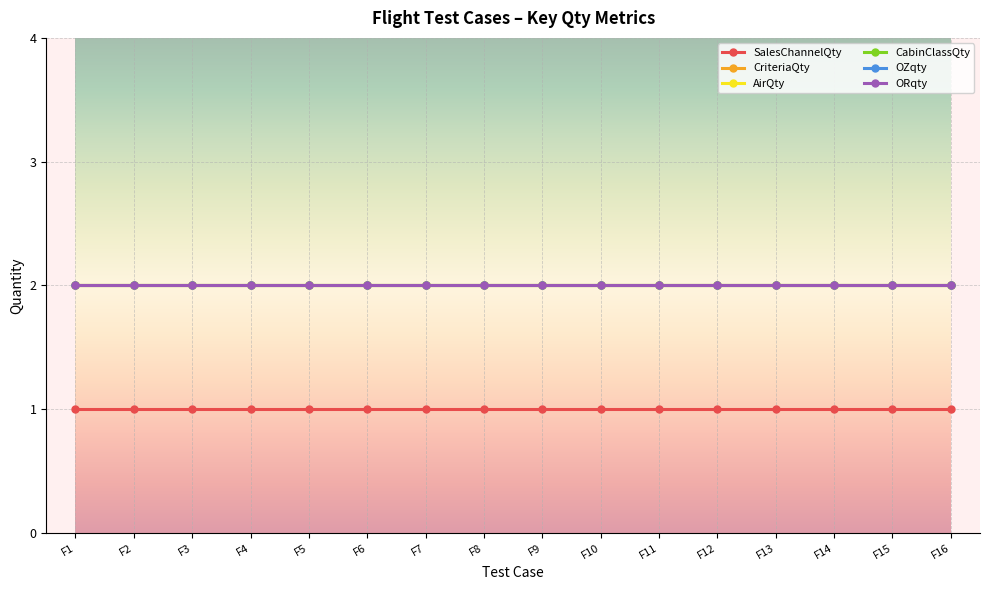

Is this an area chart (filled region under the line)?

No